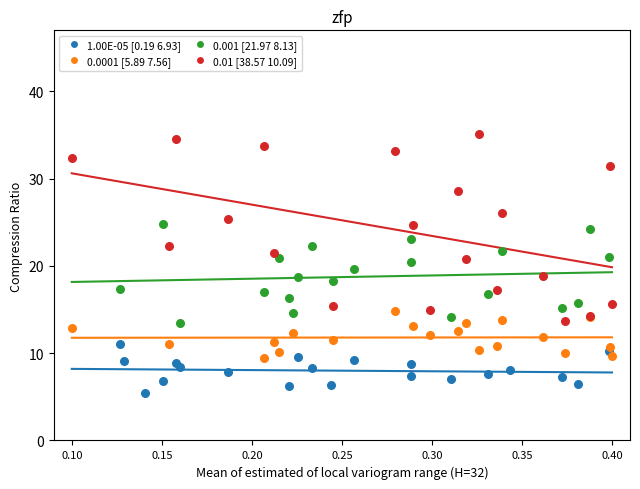

Which series contains the lowest Y value?

1.00E-05 [0.19 6.93]